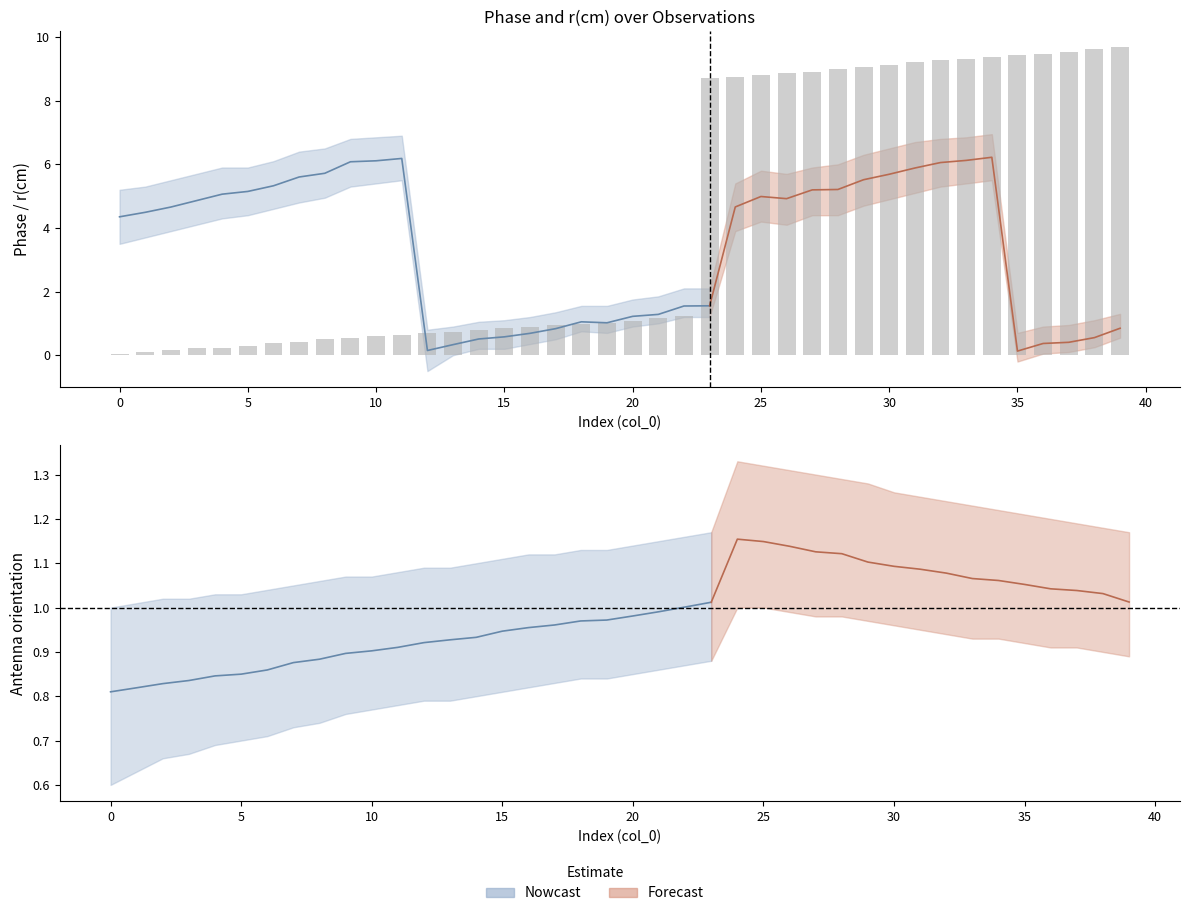

Which has a higher value, 14 or 27?

27